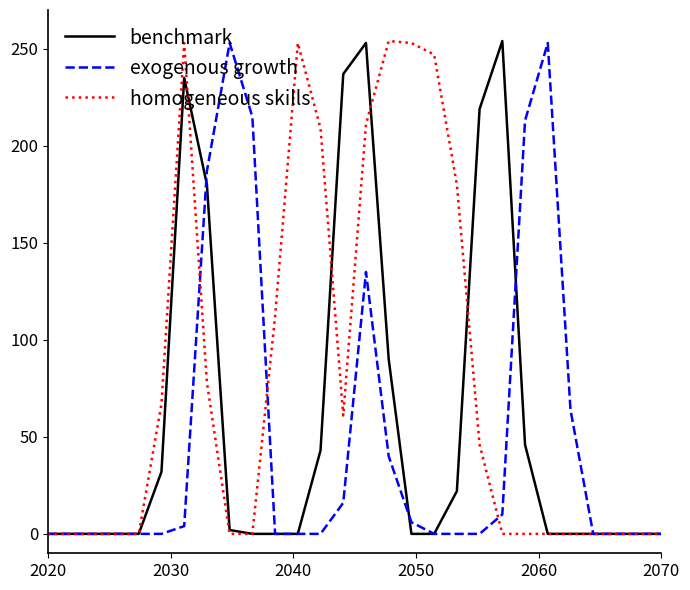

Which series has the largest total across all categories?

homogeneous skills